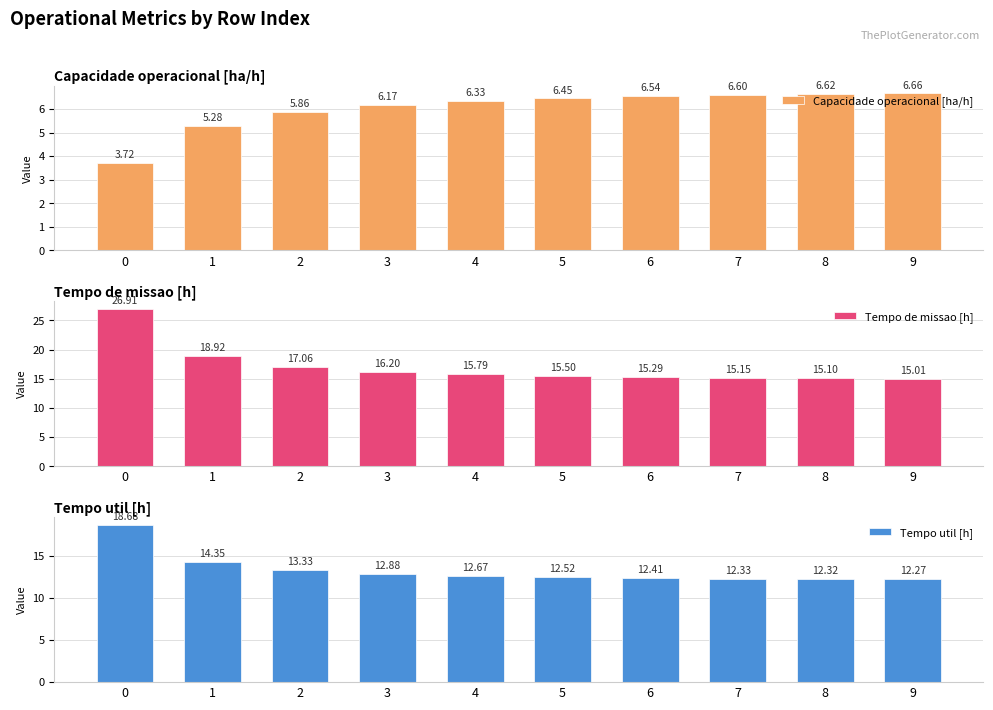

What is the value of the Tempo util [h] bar at the 3rd from the left?

13.3